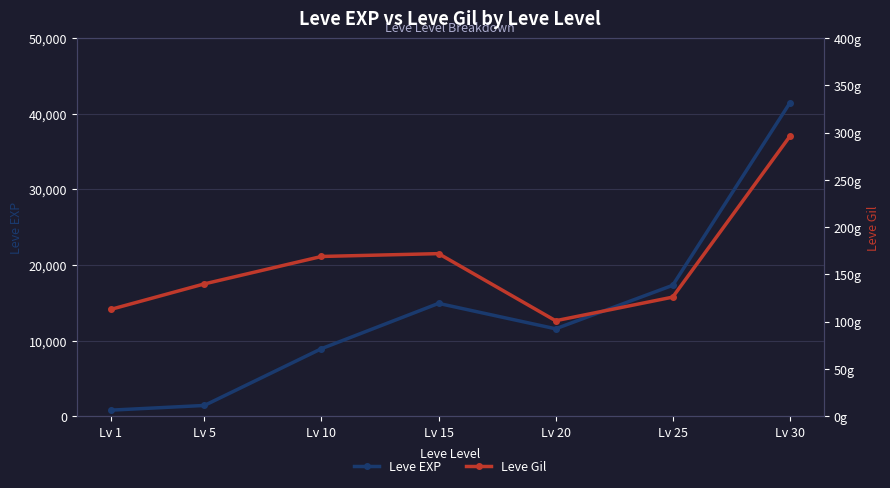

At which label does Leve Gil first exceed 140?

Lv 10